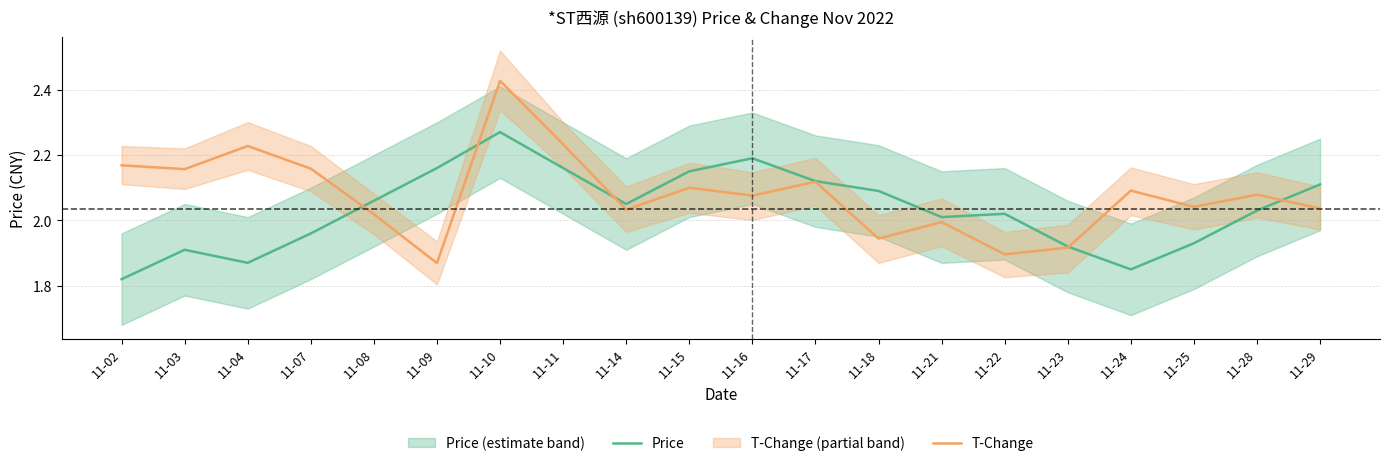

Rank the series by their maximum value, from lowest to highest.

price, t_change